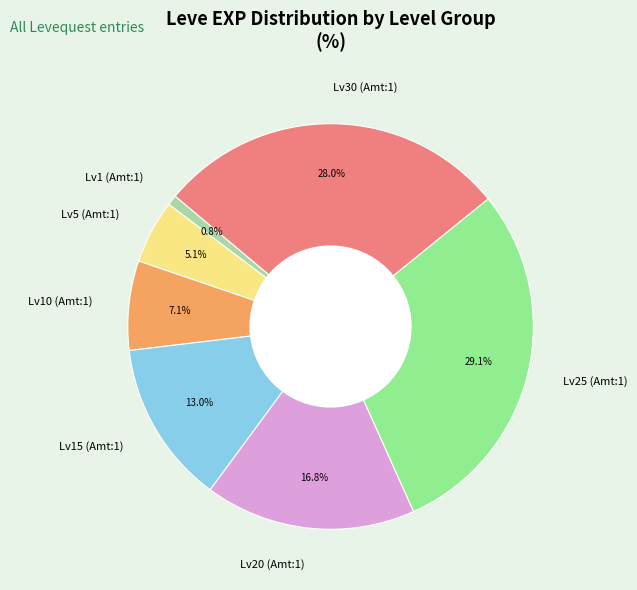

To the nearest percent, what is the difference between the largest and smallest slice percentages?

28%